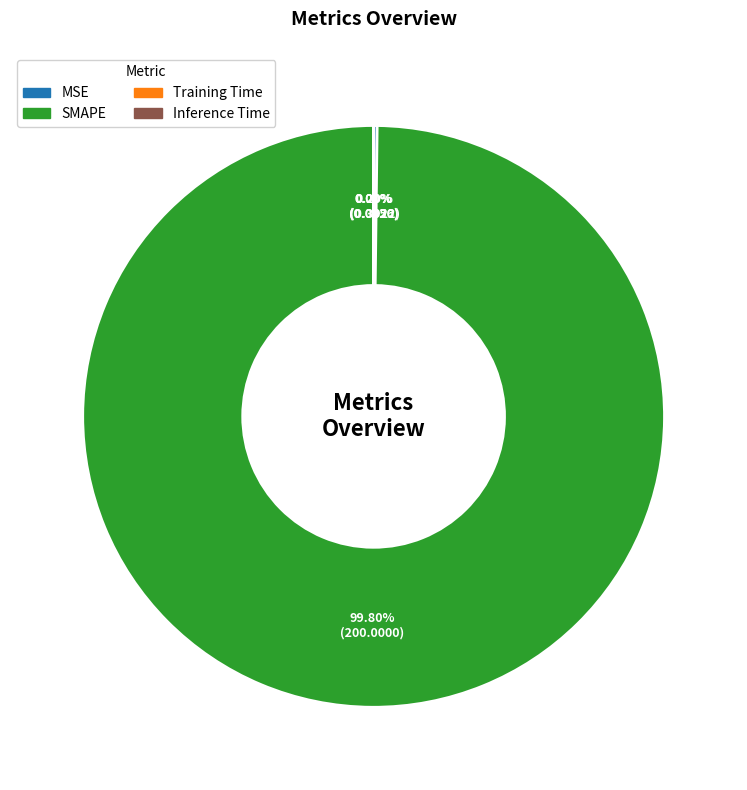

What is the majority slice?

SMAPE